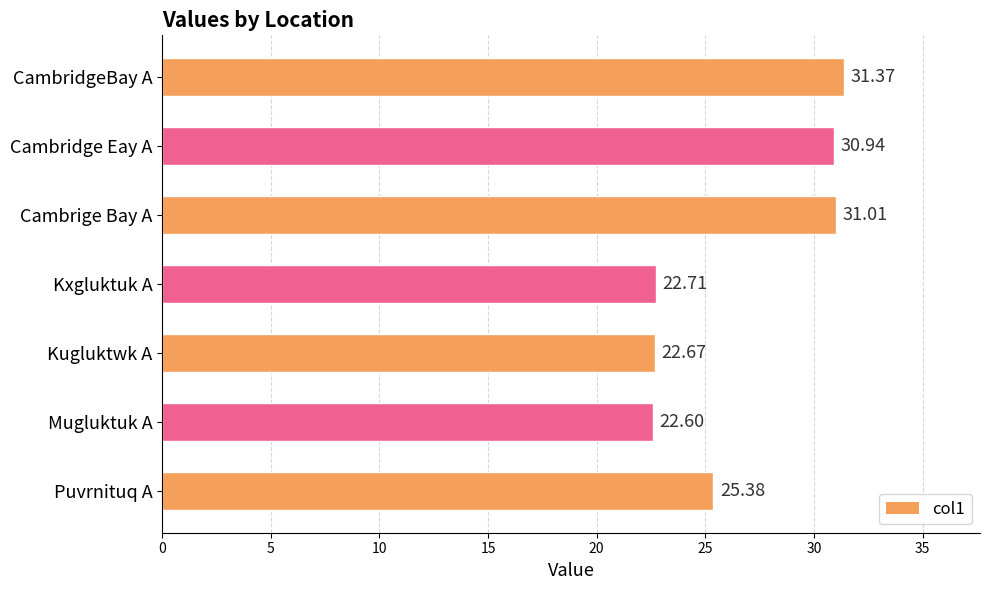

How many data points does each series have?

7